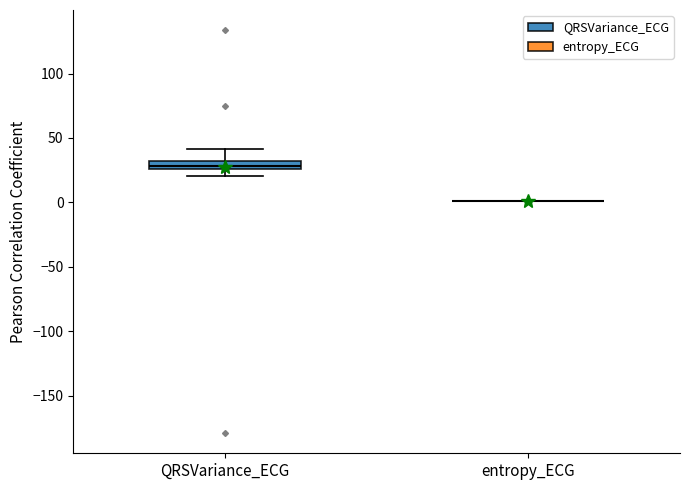

Comparing the boxes themselves (not the whiskers), which one is the tallest?

QRSVariance_ECG